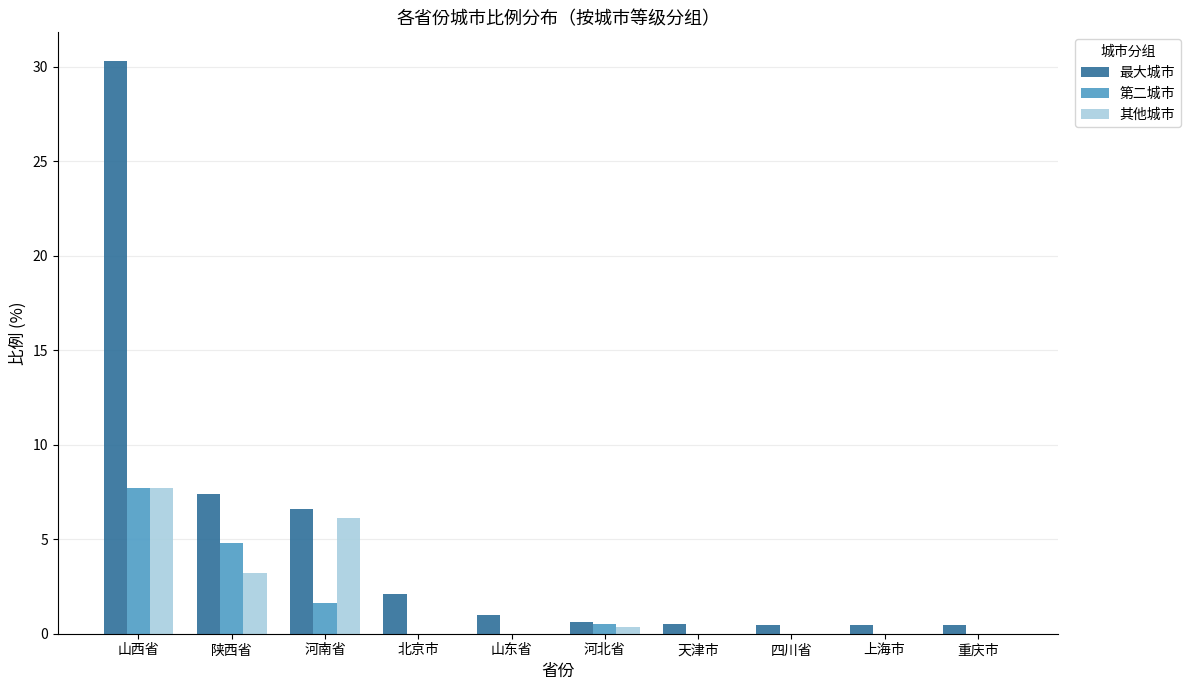

What is the maximum value shown in the chart?

30.3